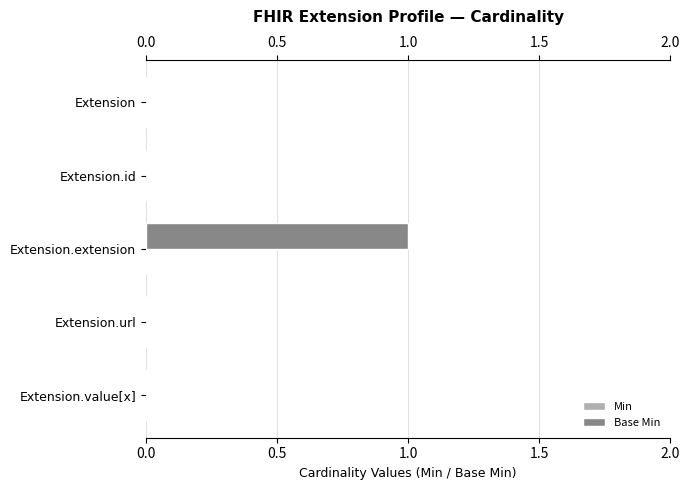

At which category does the chart reach its peak across all series?

Extension.extension